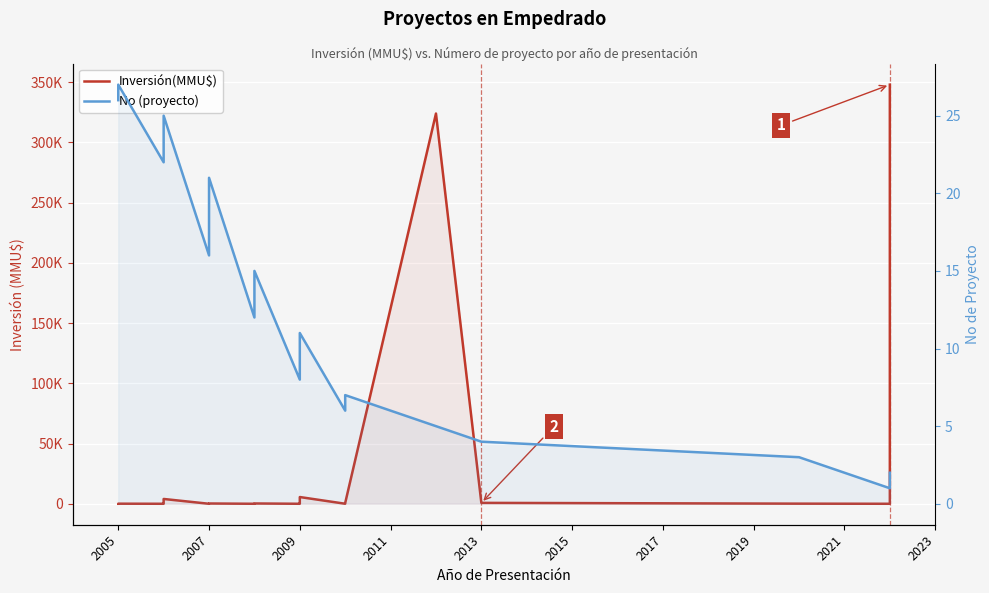

Which series has the largest total across all categories?

Inversión(MMU$)